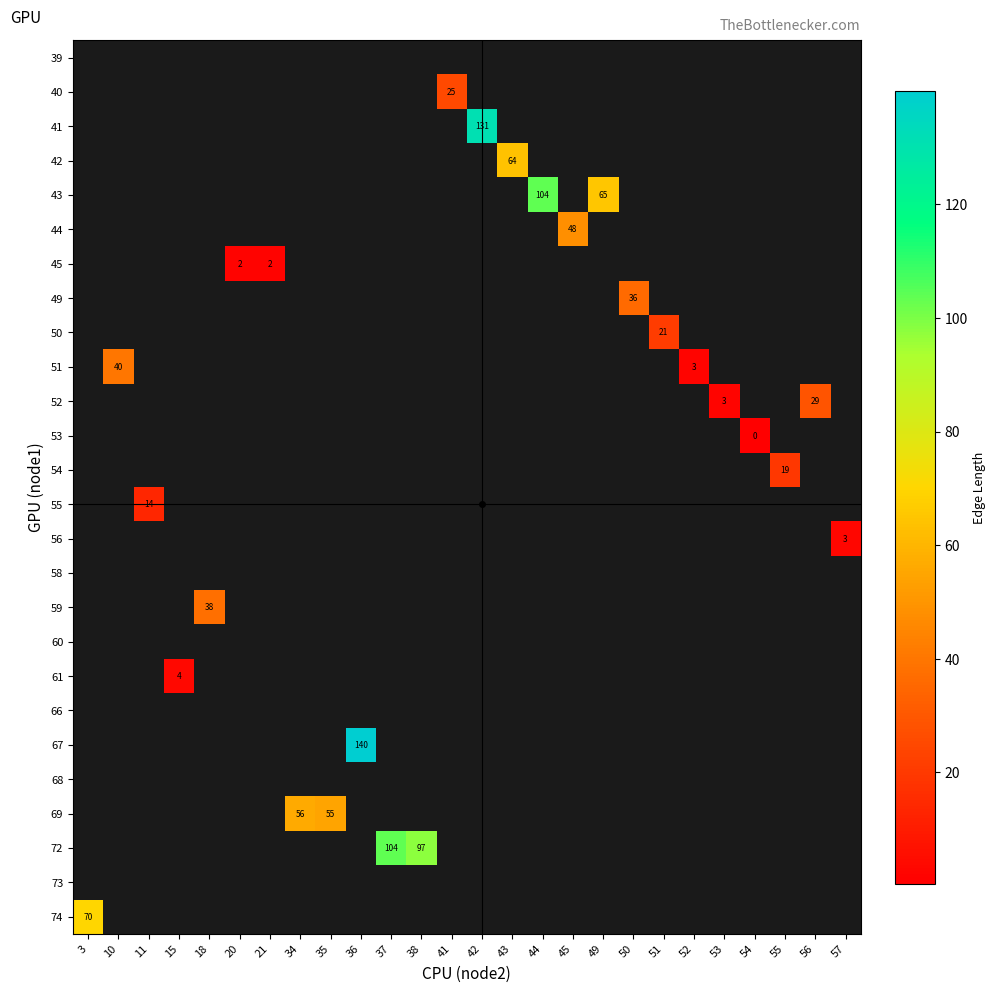

At which category does the chart reach its minimum across all series?

54